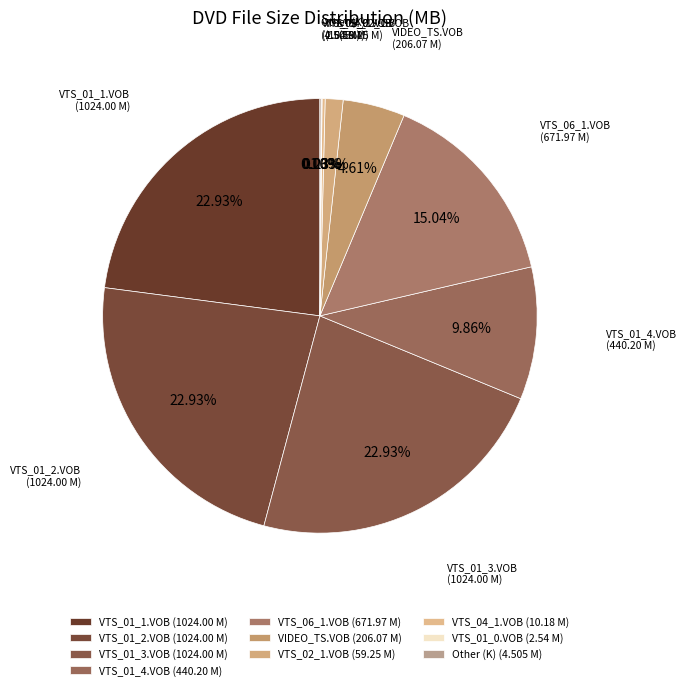

The VTS_02_1.VOB slice represents 1% of the pie. True or false?

True